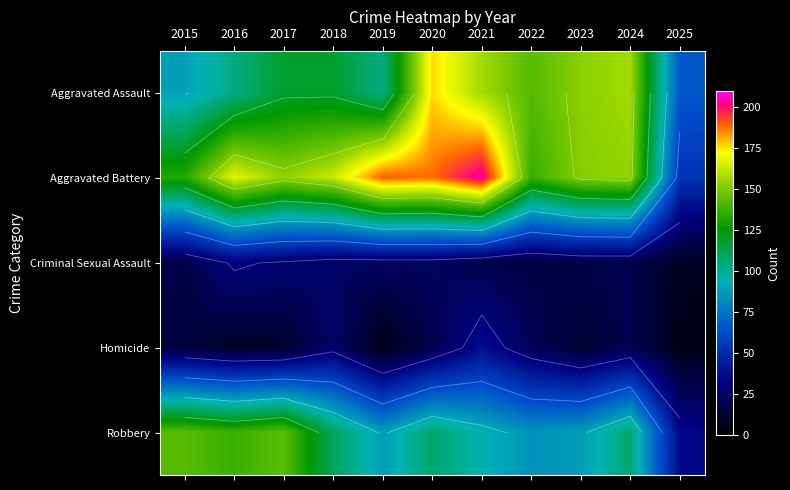

Which label corresponds to the smallest value in the chart?

2019